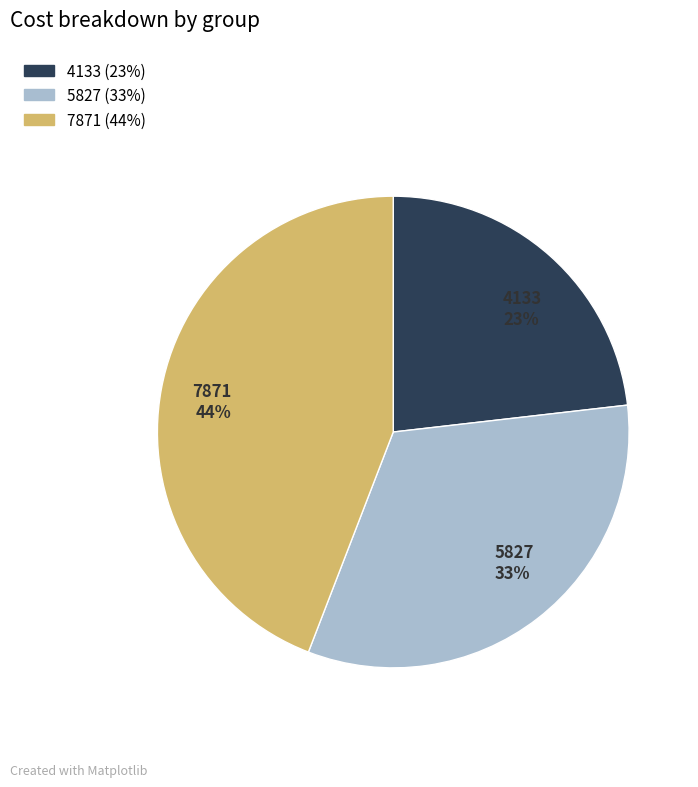

Approximately how many times larger is the value at 5827 33% compared to 4133 23%?

1.4